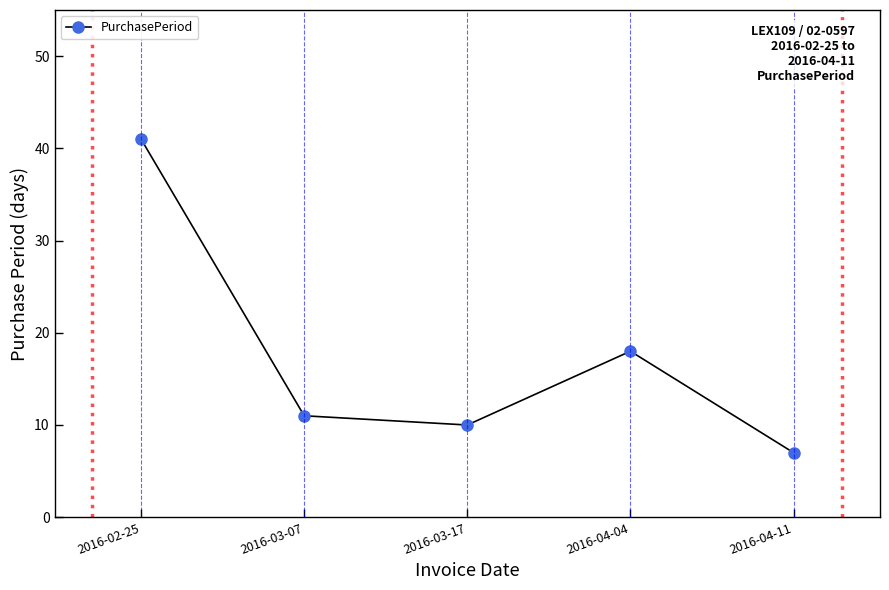

Between 2016-04-04 and 2016-03-07, which is larger?

2016-04-04